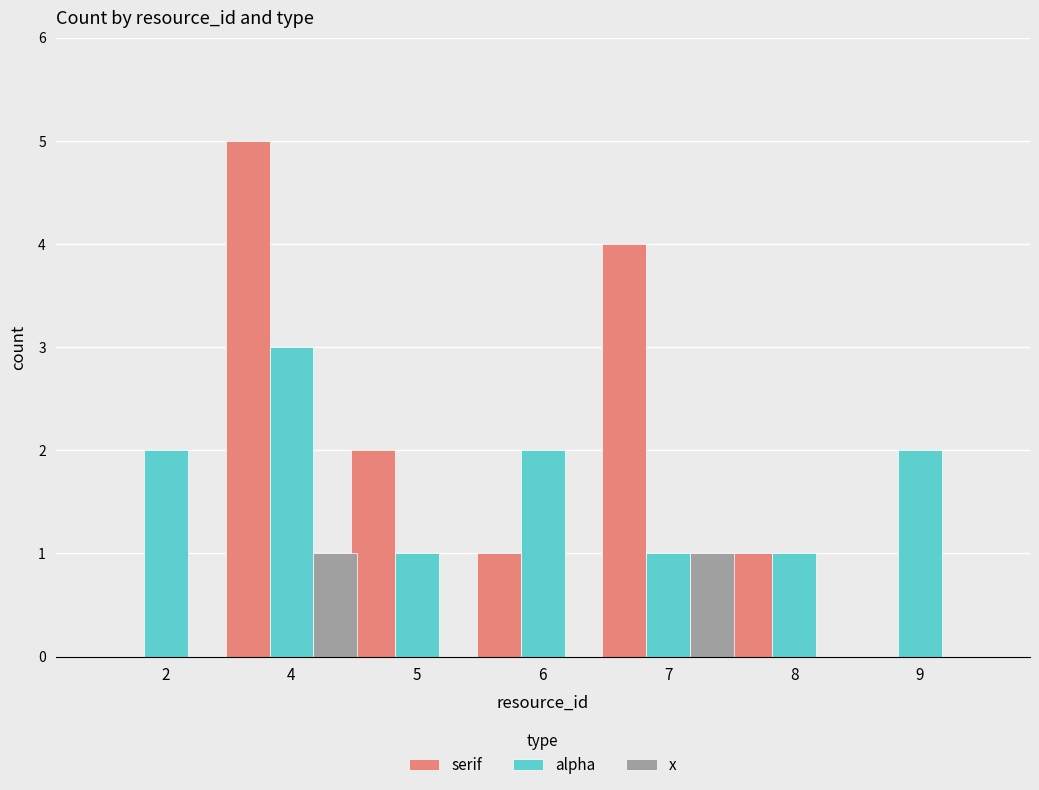

Which series has the largest range (max minus min)?

serif